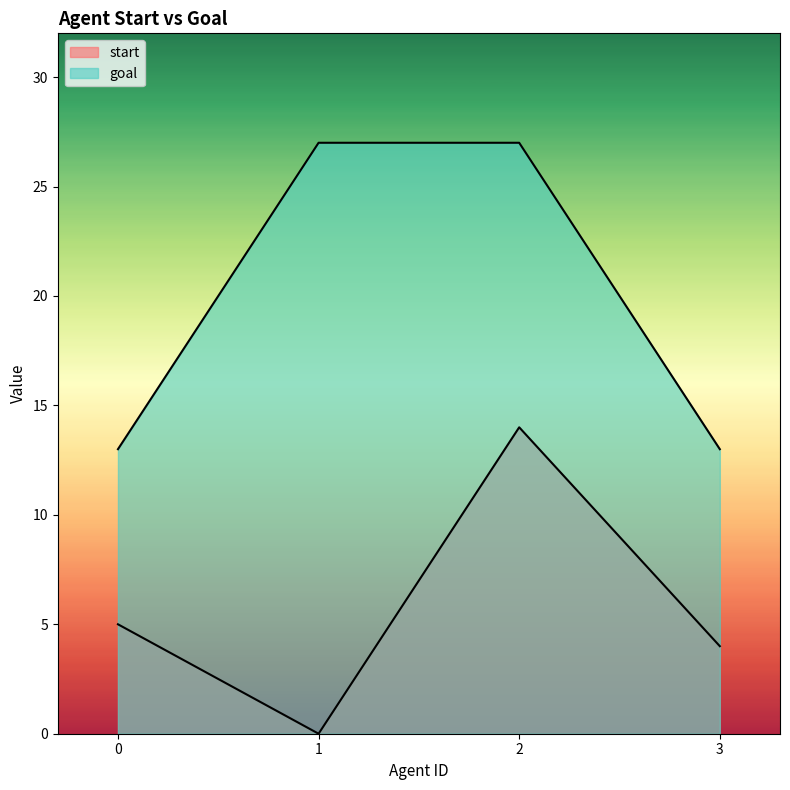

What is the difference between the maximum and minimum values in the goal series?

14